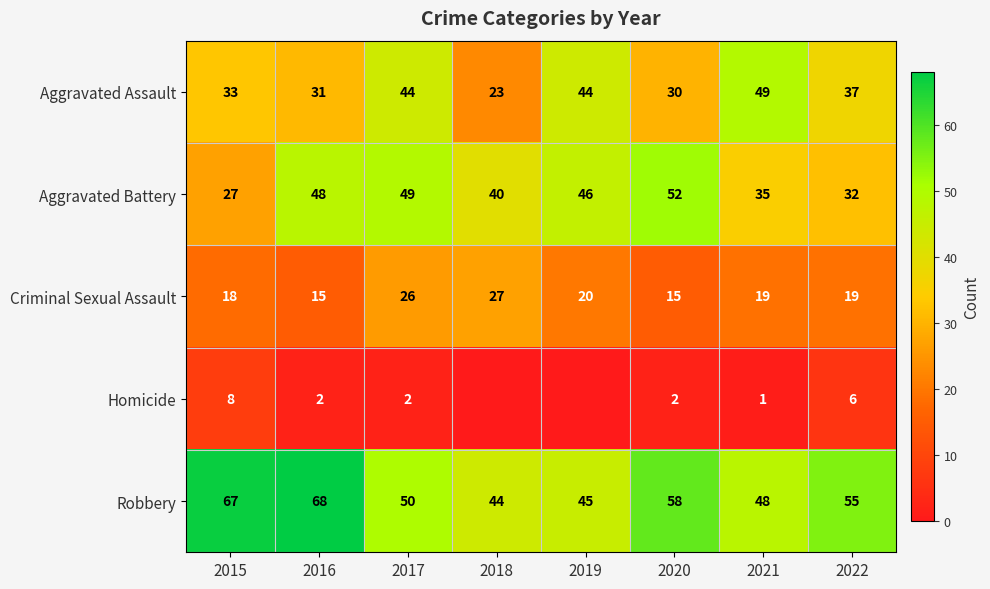

True or false: Aggravated Battery has a value of 31 at 2016.

False